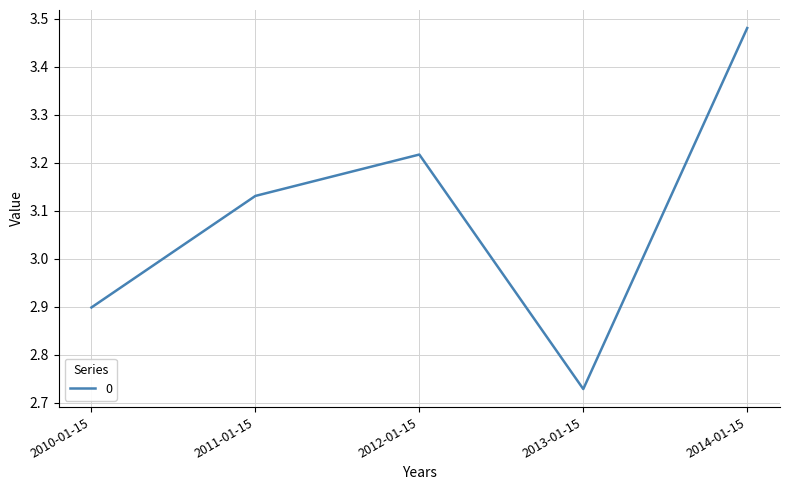

Is it true that the value at 2011-01-15 is 2.1?

False